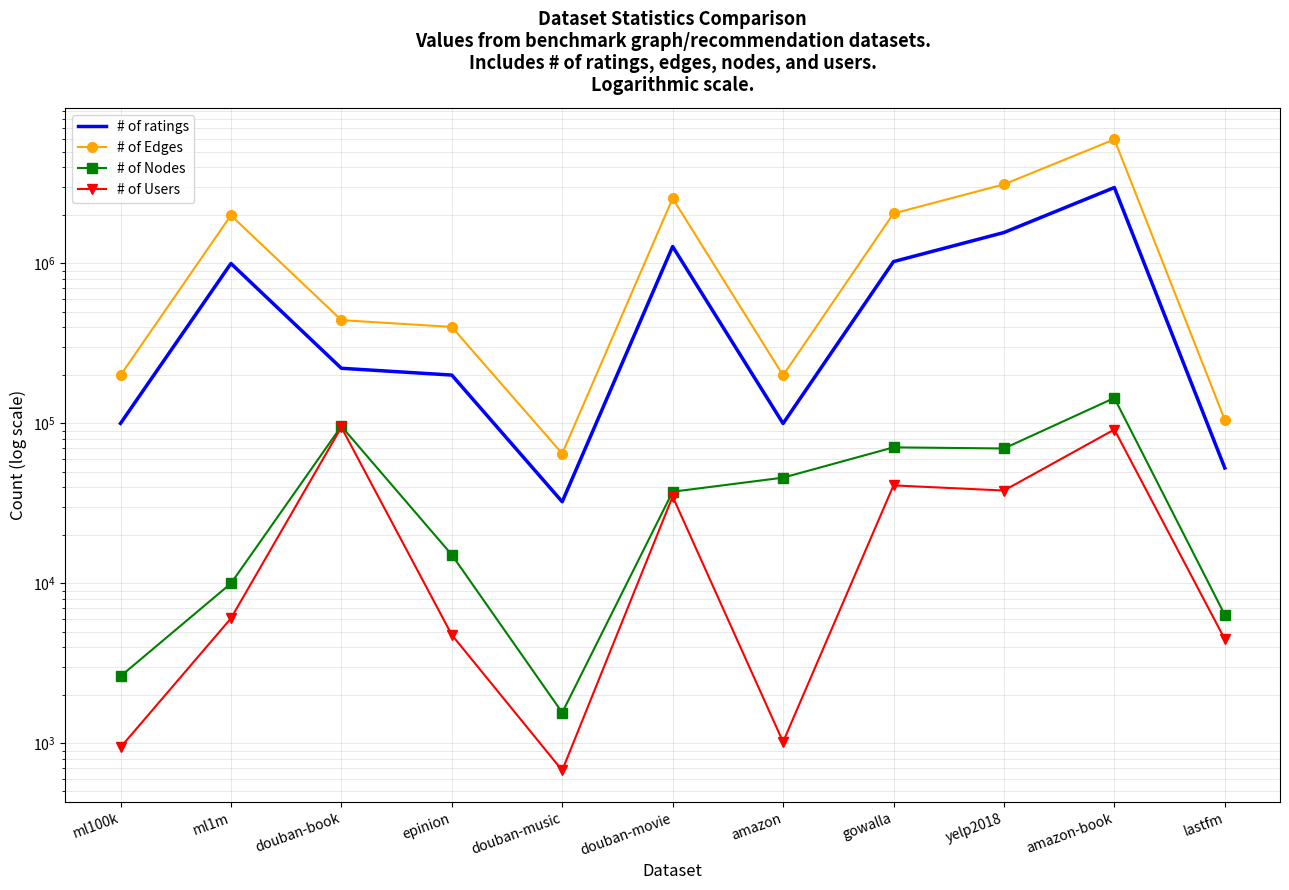

Which series changed the most between ml1m and amazon-book?

# of Edges